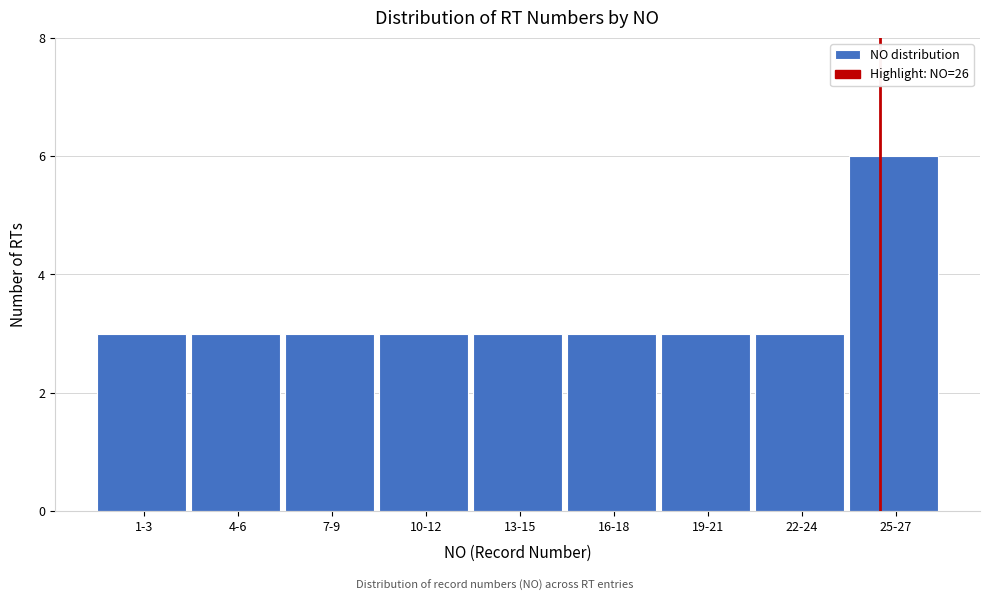

Reading left to right, list all the values displayed in this chart.

3	3	3	3	3	3	3	3	6